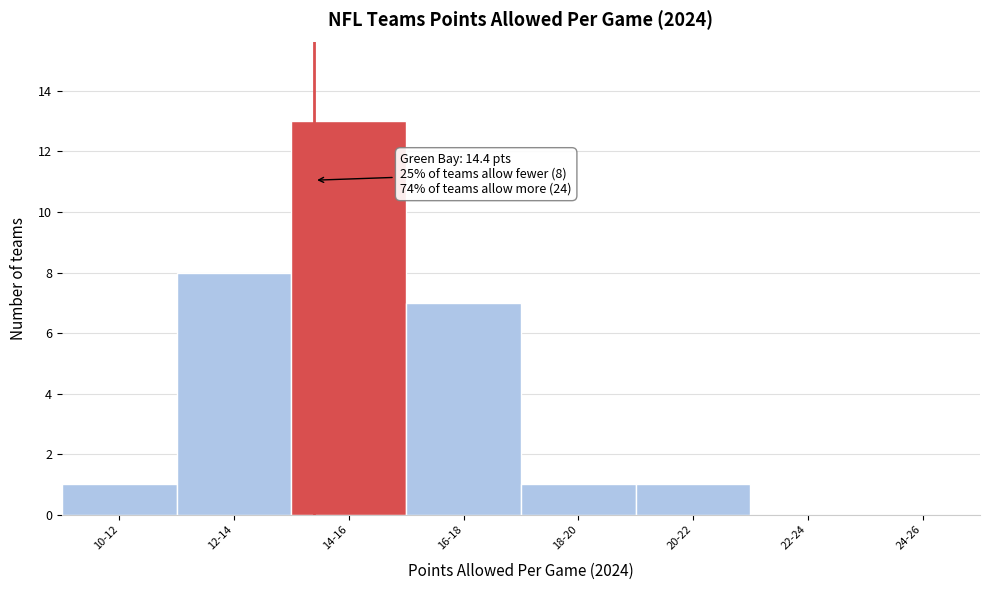

Reading right to left, list all the values displayed in this chart.

24-26=0	22-24=0	20-22=1	18-20=1	16-18=7	14-16=13	12-14=8	10-12=1